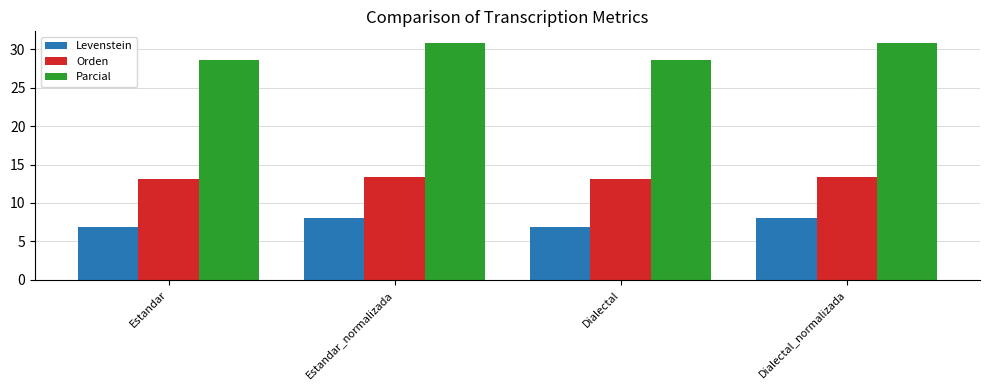

Reading left to right, transcribe all the data shown in this chart.

Levenstein: Estandar=6.8	Estandar_normalizada=8.1	Dialectal=6.8	Dialectal_normalizada=8.1
Orden: Estandar=13.1	Estandar_normalizada=13.3	Dialectal=13.1	Dialectal_normalizada=13.3
Parcial: Estandar=28.6	Estandar_normalizada=30.8	Dialectal=28.6	Dialectal_normalizada=30.8